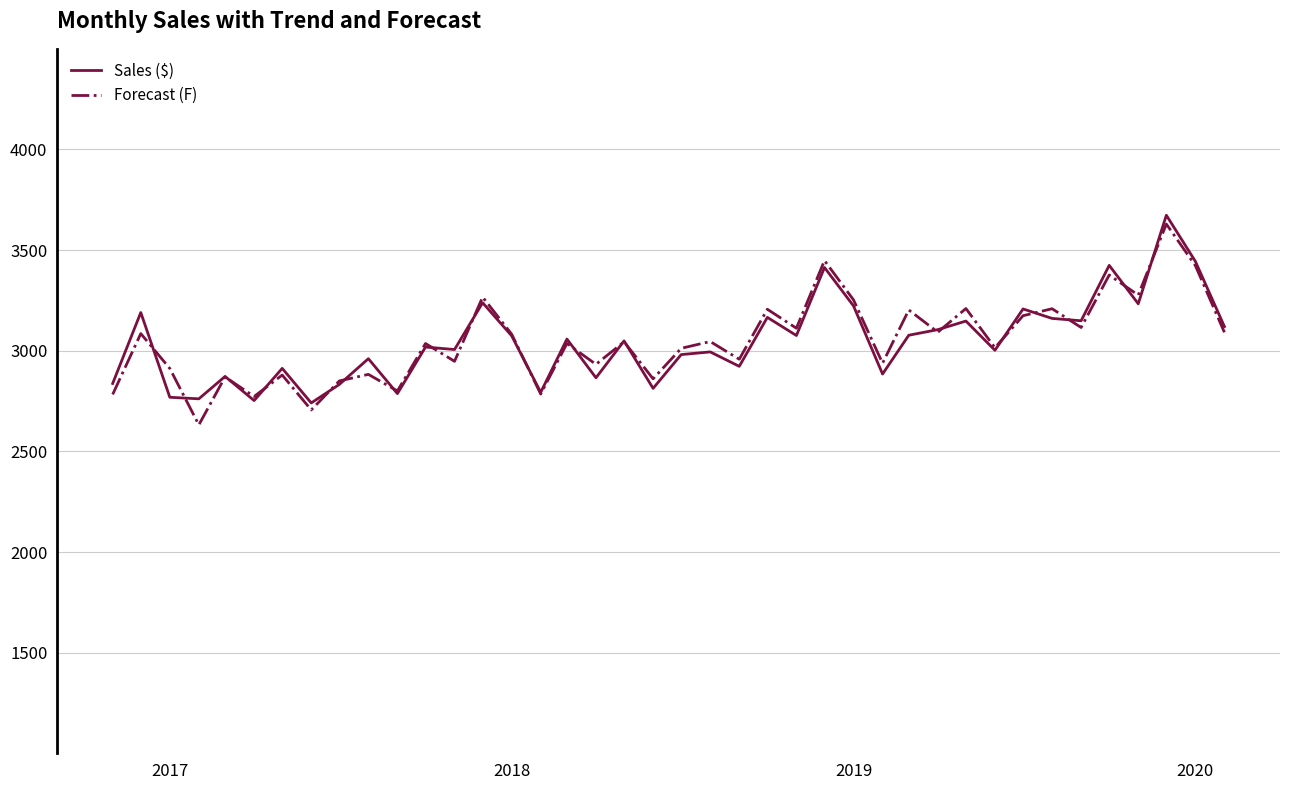

What is the greatest value displayed?

3673.3